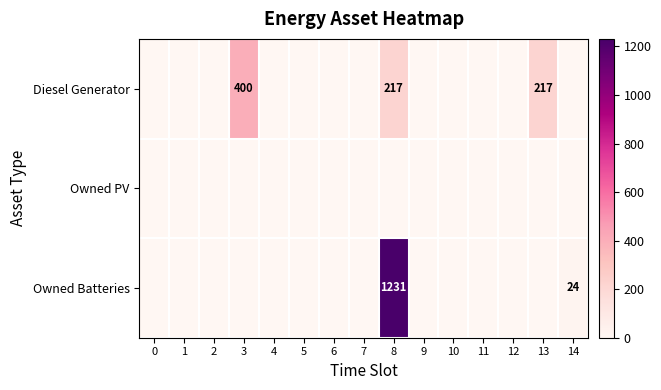

At 14, list the series in order from largest to smallest.

Owned Batteries, Diesel Generator, Owned PV